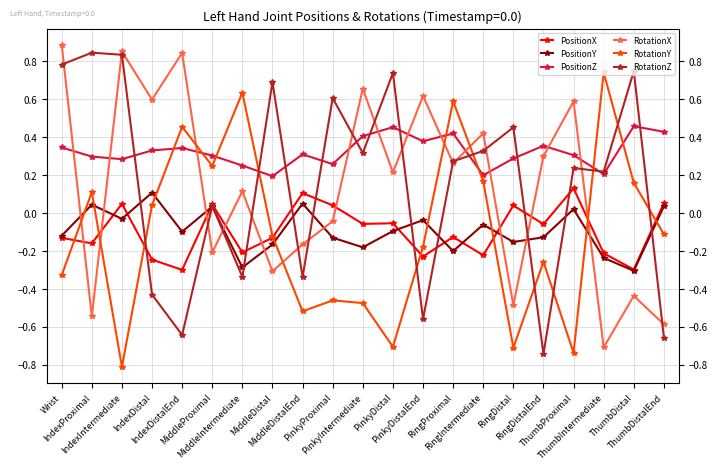

How many data points in PositionY are less than 0?

15